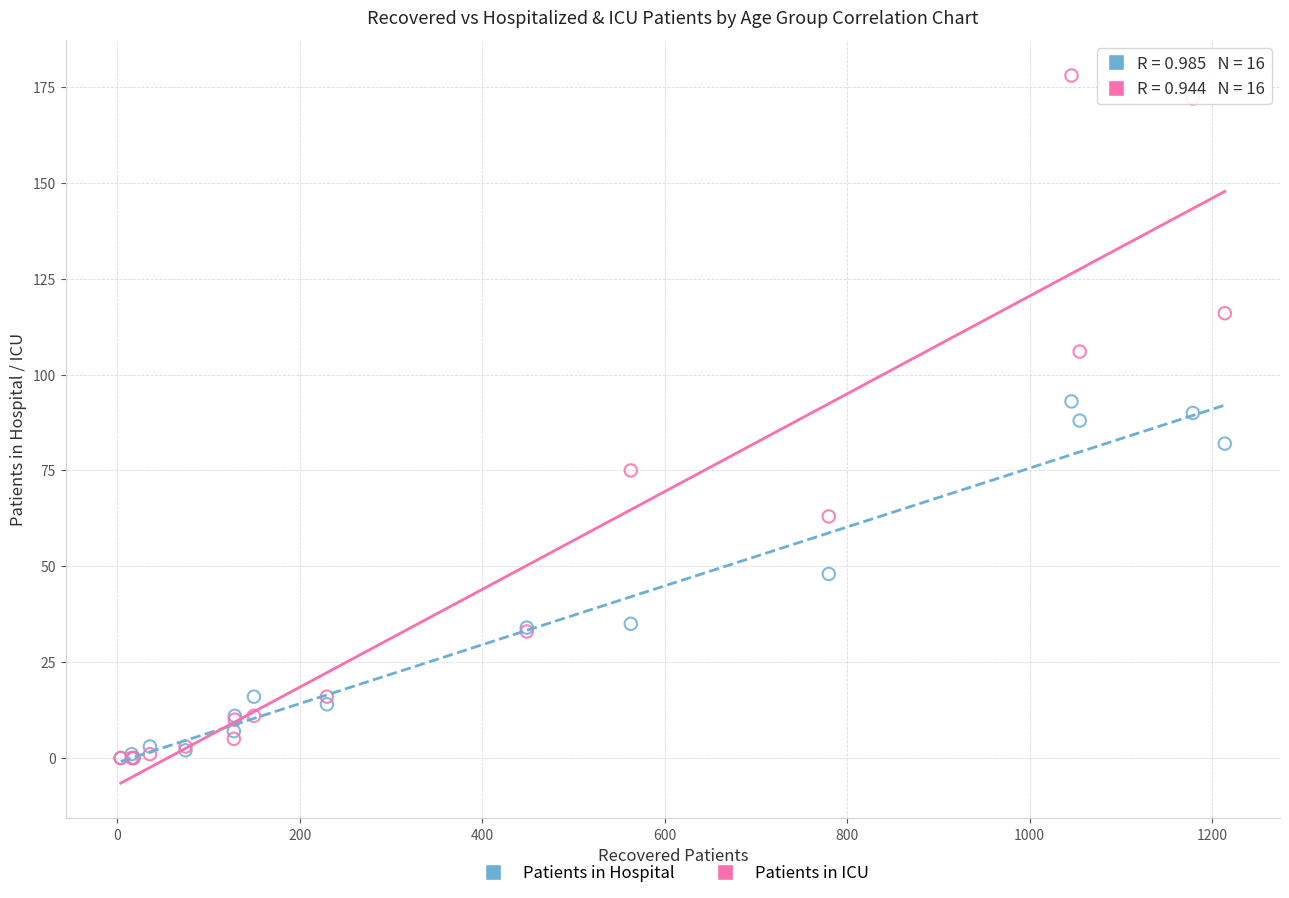

What are all the series names shown in the legend?

Patients in Hospital, Patients in ICU